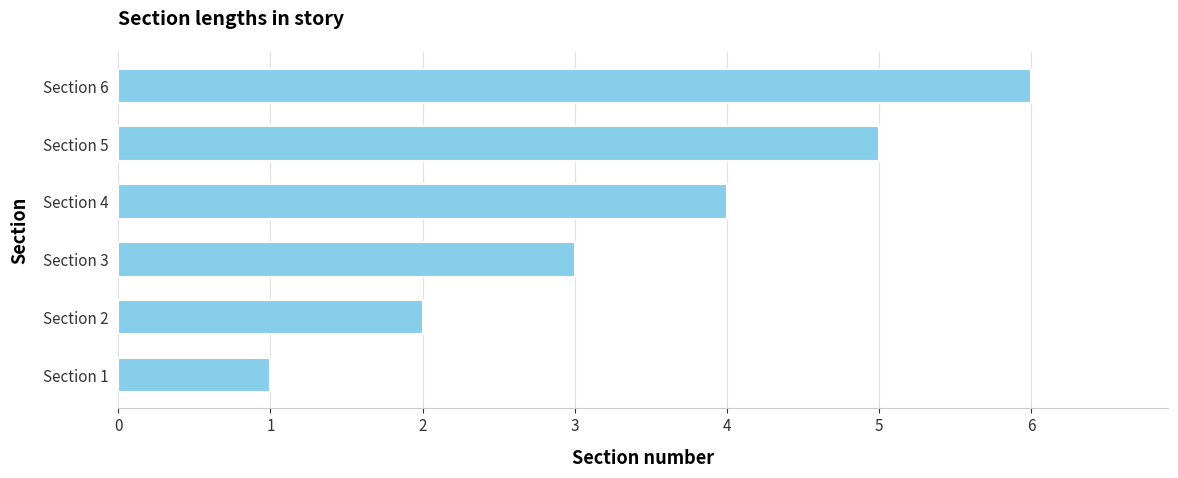

What is the average value?

4